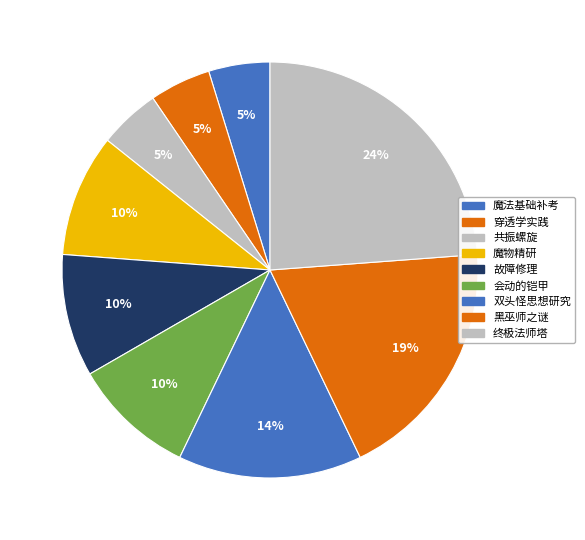

Rank the categories by value from lowest to highest.

魔法基础补考, 穿透学实践, 共振螺旋, 魔物精研, 故障修理, 会动的铠甲, 双头怪思想研究, 黑巫师之谜, 终极法师塔